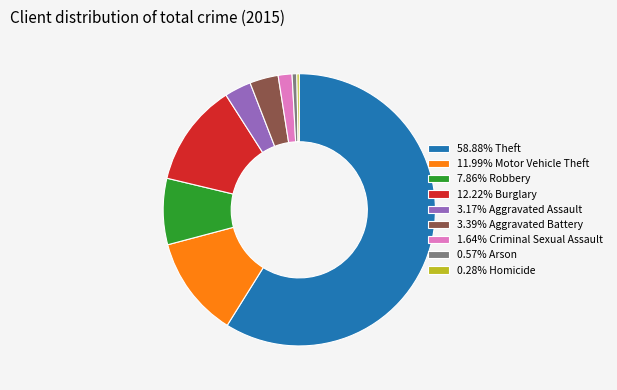

Does 3.39% Aggravated Battery account for over 50% of the chart?

No